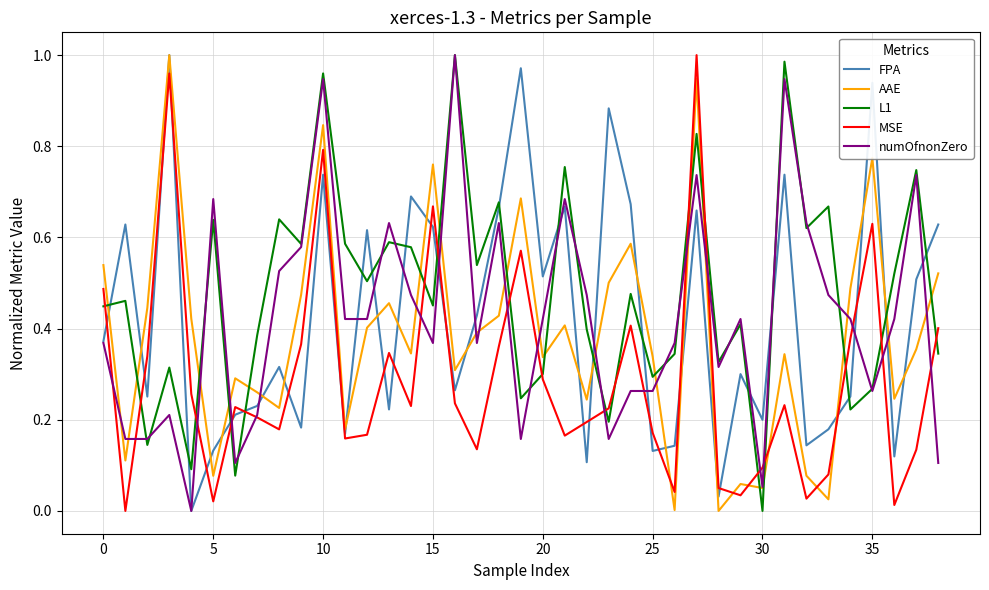

How many lines are shown in the chart?

5